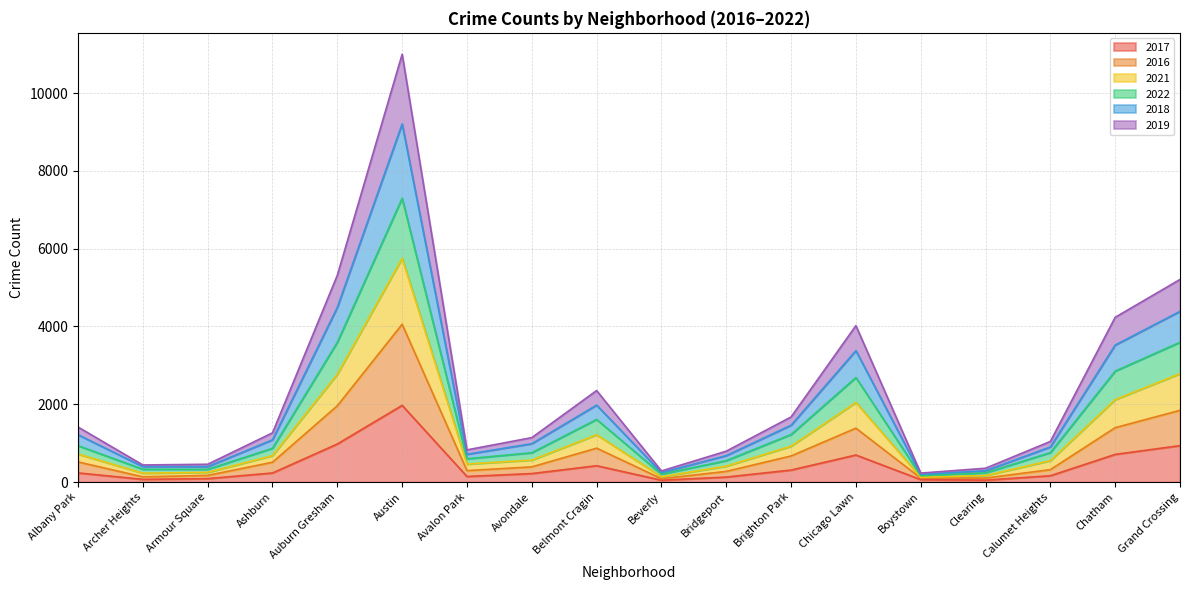

Where is the first local minimum for 2016?

Archer Heights